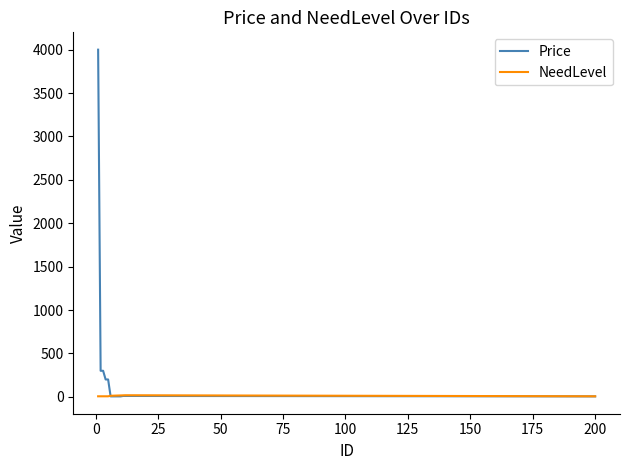

Which series has the widest spread of values?

Price